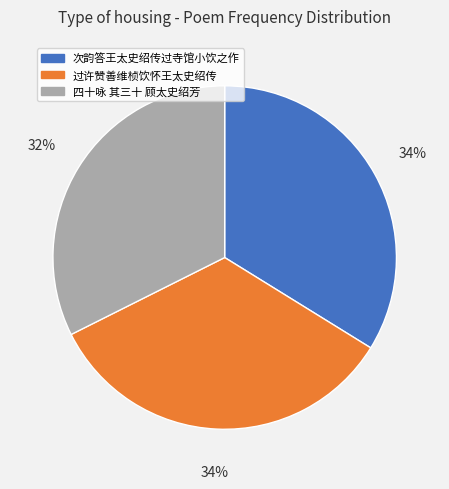

Which slice is the smallest?

四十咏 其三十 顾太史绍芳